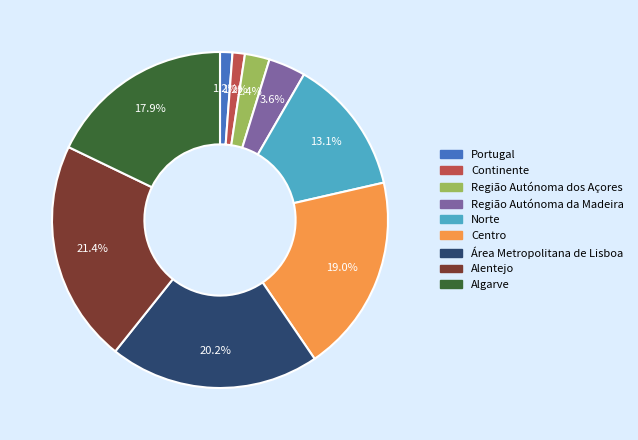

The Centro slice represents 19% of the pie. True or false?

True